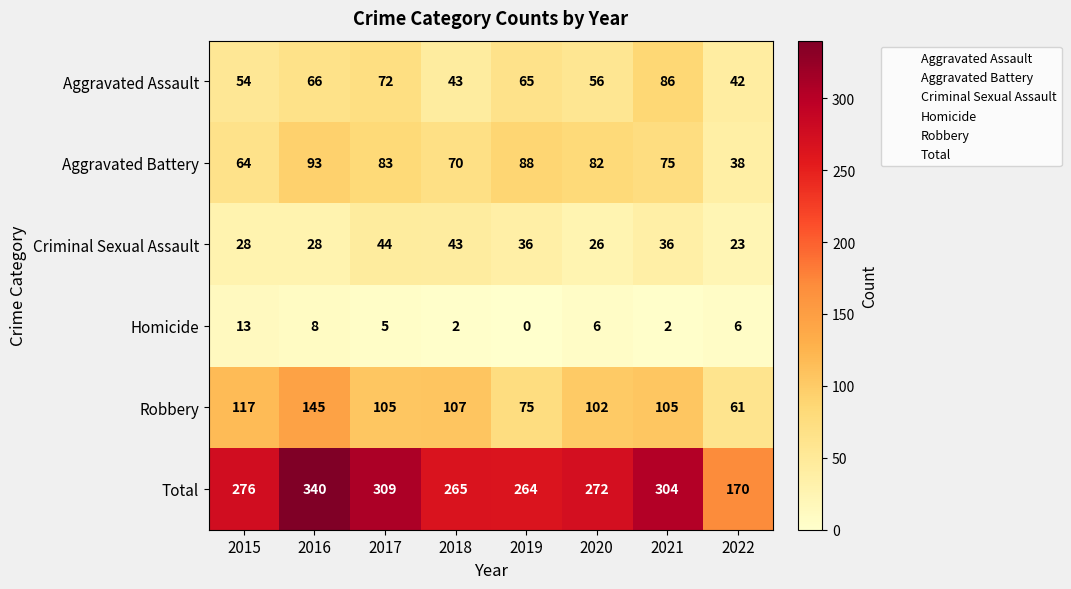

What is the sum of all Homicide values?

42